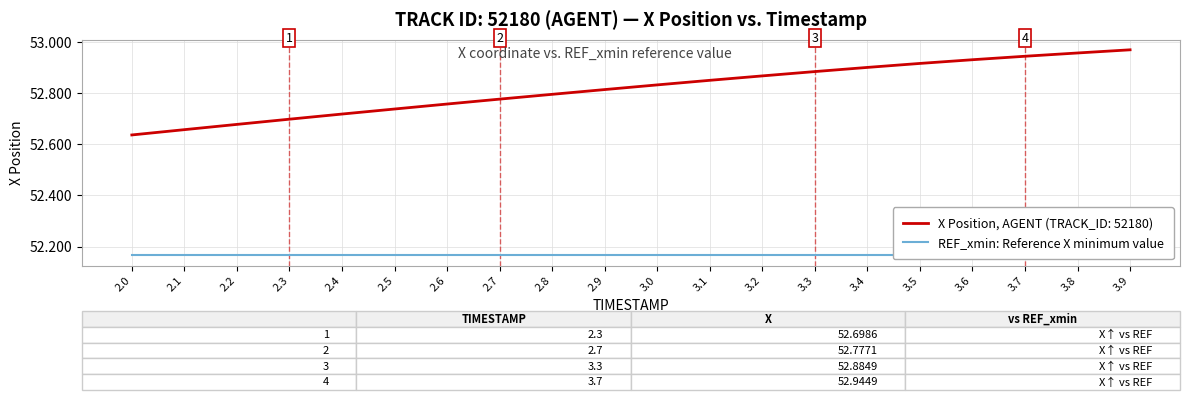

The value at 3.0 is 52.8. True or false?

True